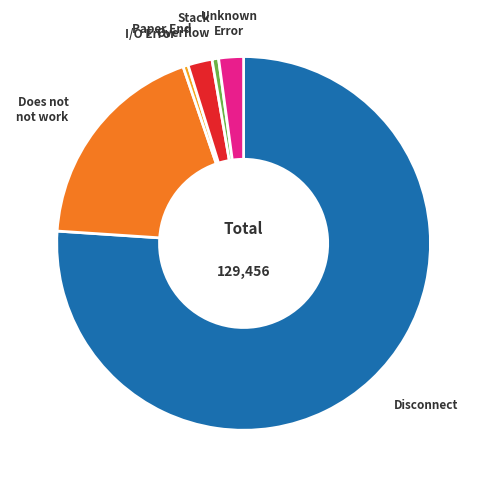

Is there a majority slice in this chart?

Yes